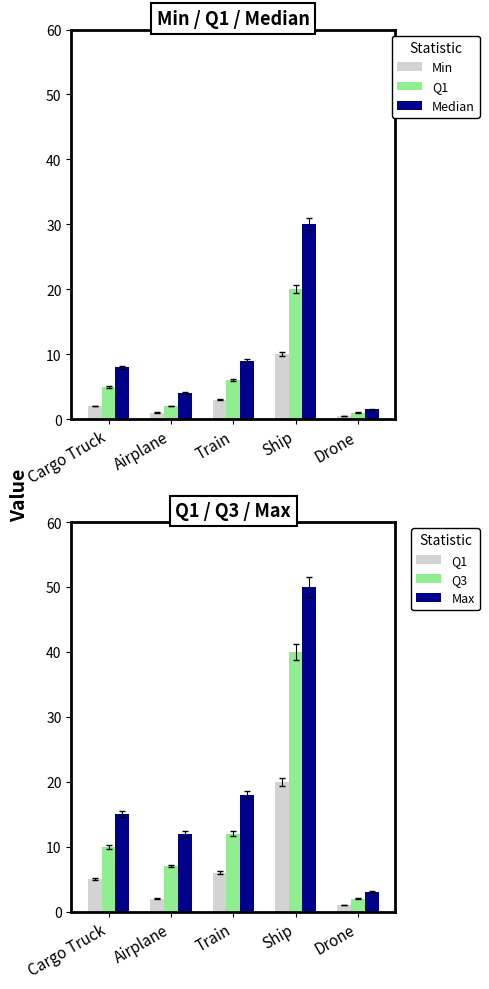

Which category has the lowest value in the Q3 series?

Drone